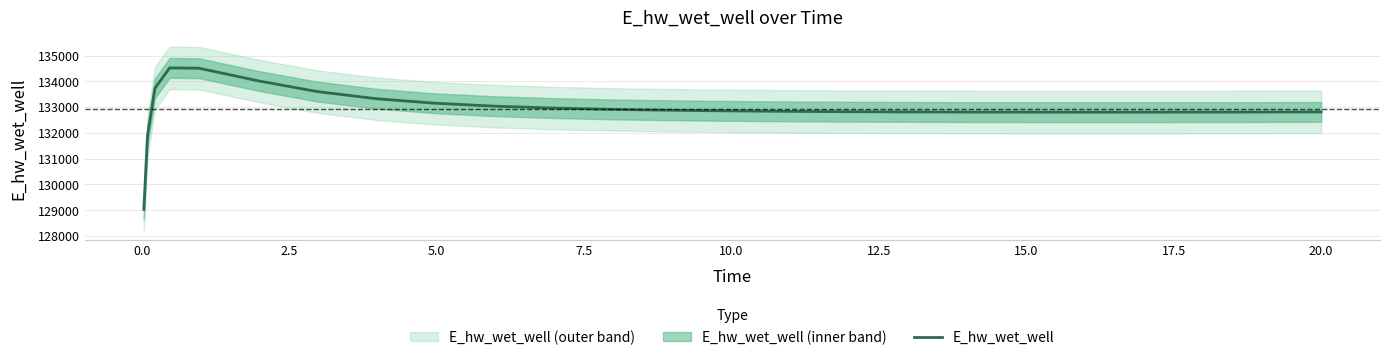

What is the maximum value for E_hw_wet_well?

134518.9